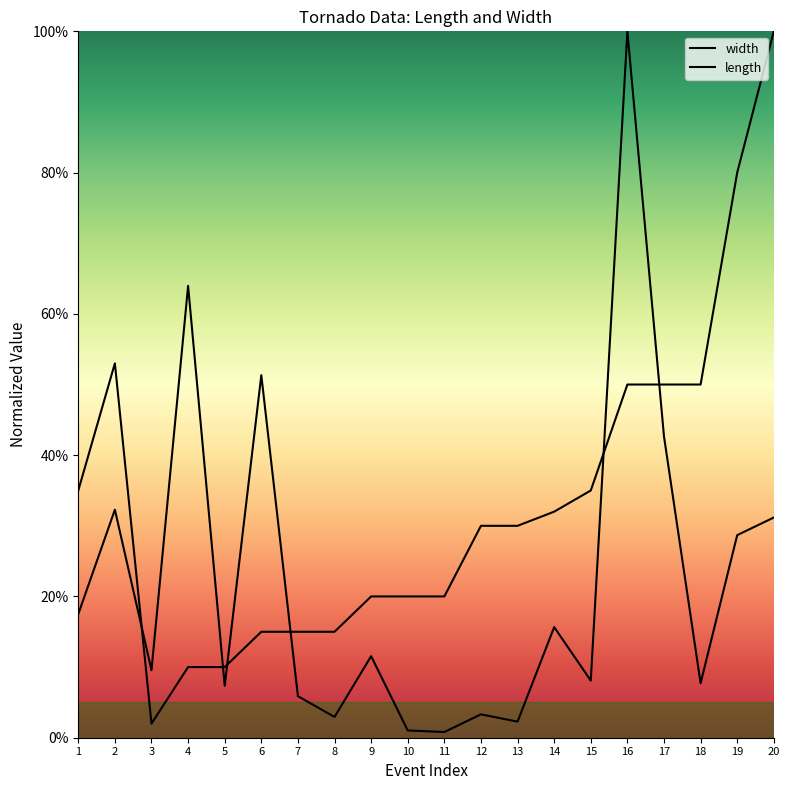

Reading right to left, extract all data points from this chart.

length: 0.3	0.3	0.1	0.4	1.0	0.1	0.2	0.0	0.0	0.0	0.0	0.1	0.0	0.1	0.5	0.1	0.6	0.1	0.3	0.2
width: 1.0	0.8	0.5	0.5	0.5	0.3	0.3	0.3	0.3	0.2	0.2	0.2	0.1	0.1	0.1	0.1	0.1	0.0	0.5	0.3